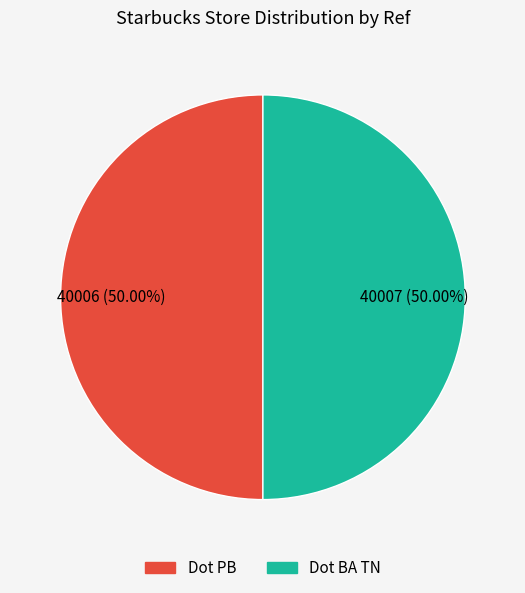

Count the number of slices in the pie.

2